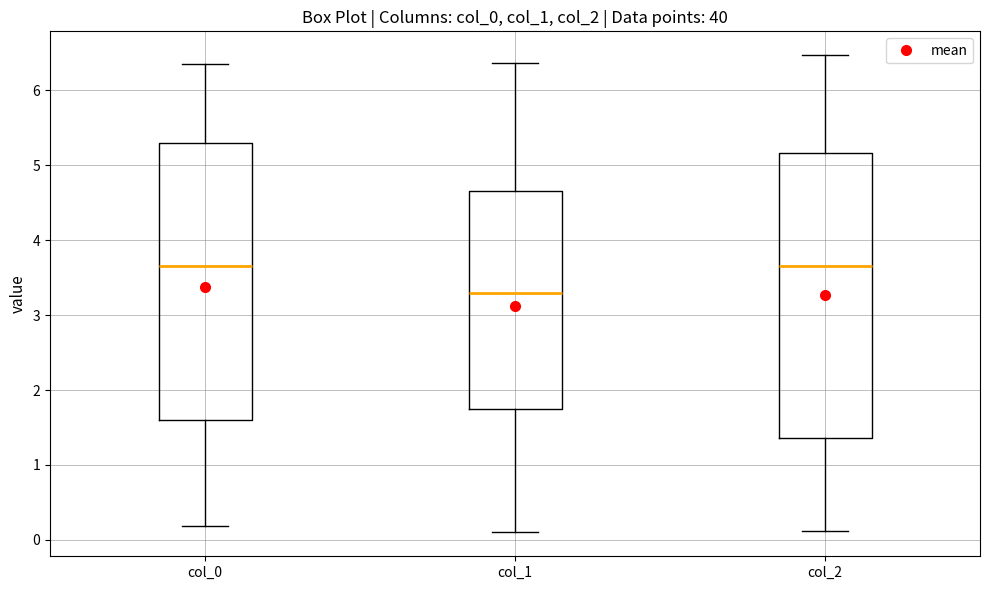

Which box has the lowest median line?

col_1